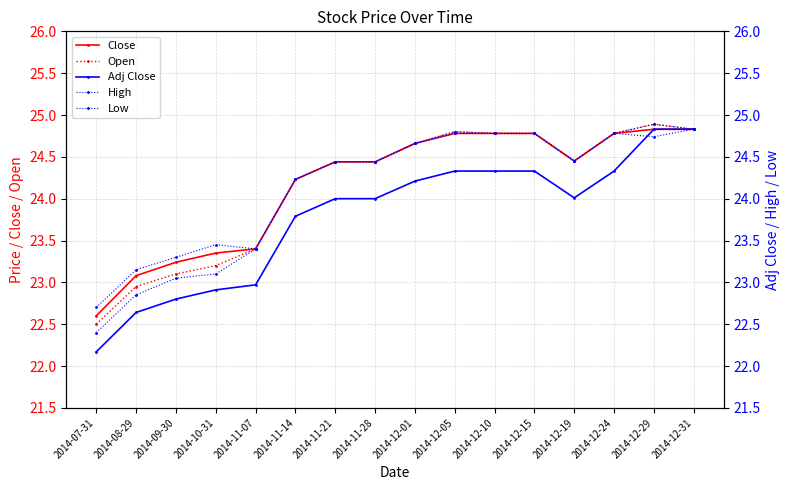

What is the difference between the maximum and minimum values in the Close series?

2.2